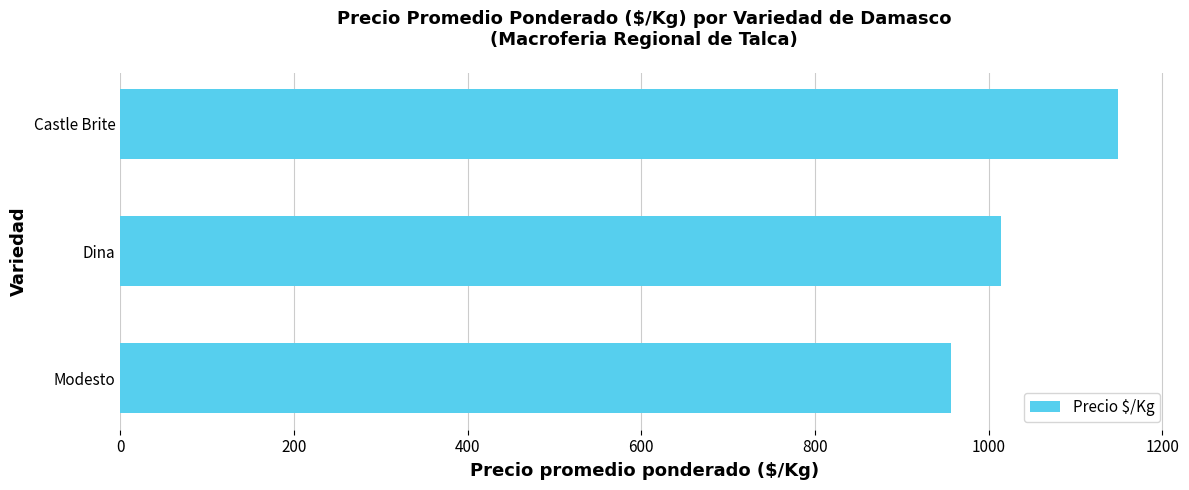

The chart shows a value of 1014 at Dina. True or false?

True